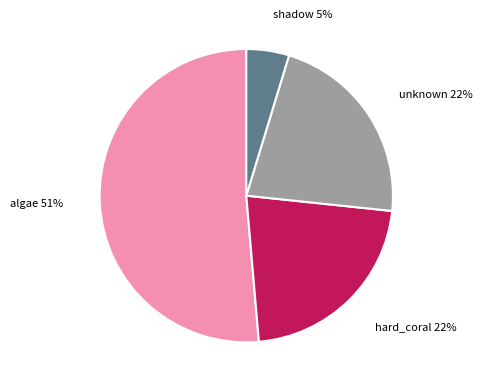

To the nearest percent, what is the average slice percentage?

25%